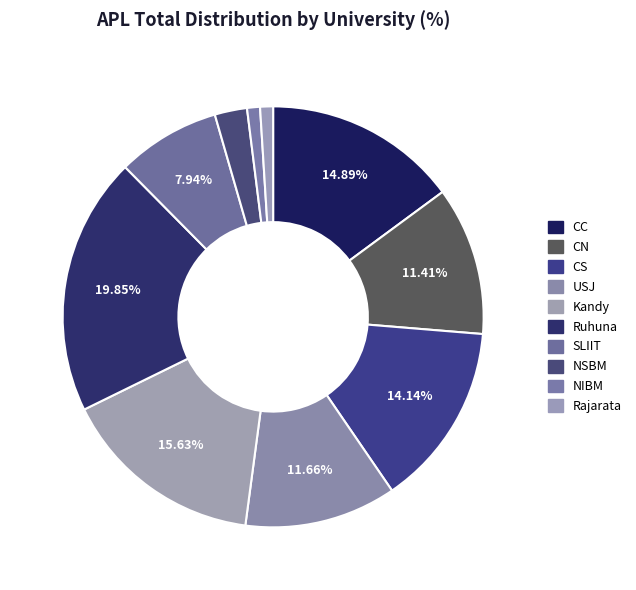

How many segments does this pie chart have?

10